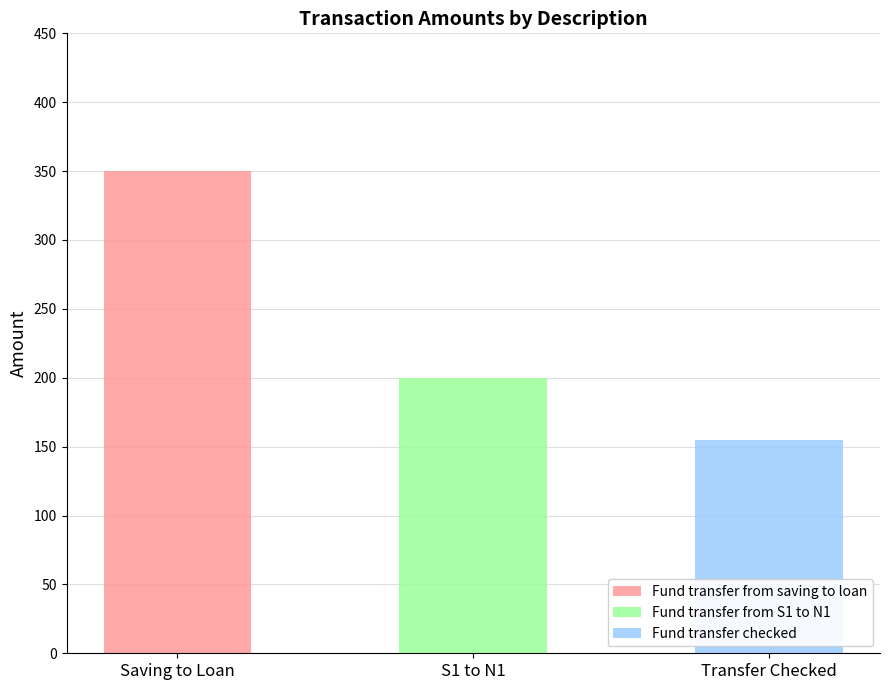

What is the difference between the values at Fund transfer from saving to loan and Fund transfer from S1 to N1?

150